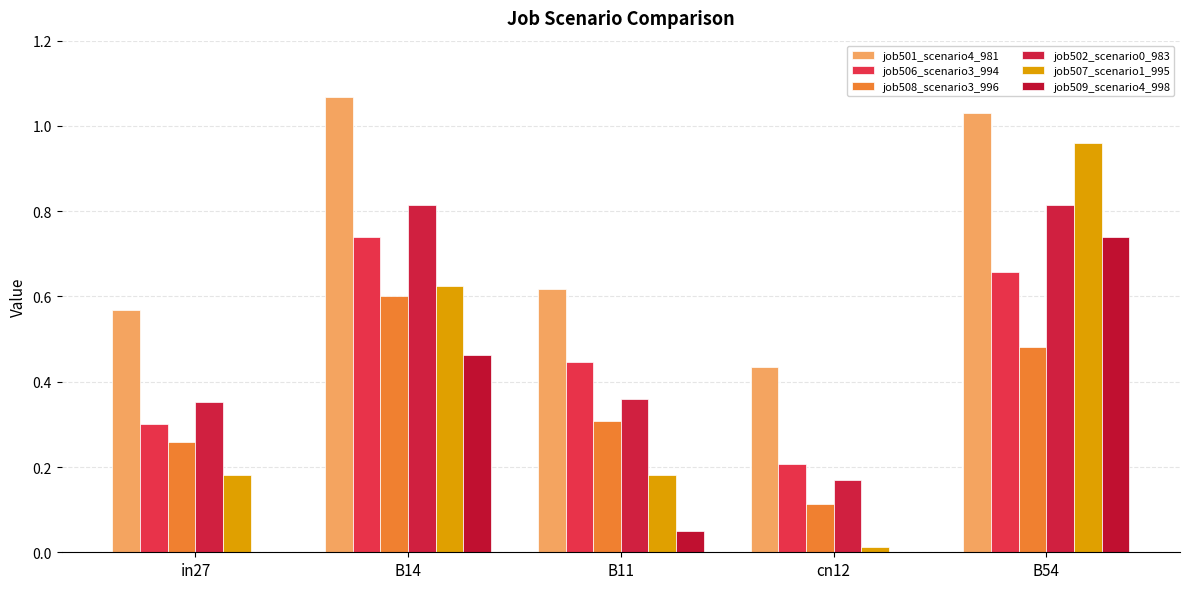

True or false: job508_scenario3_996 has a value of 0.4 at B14.

False